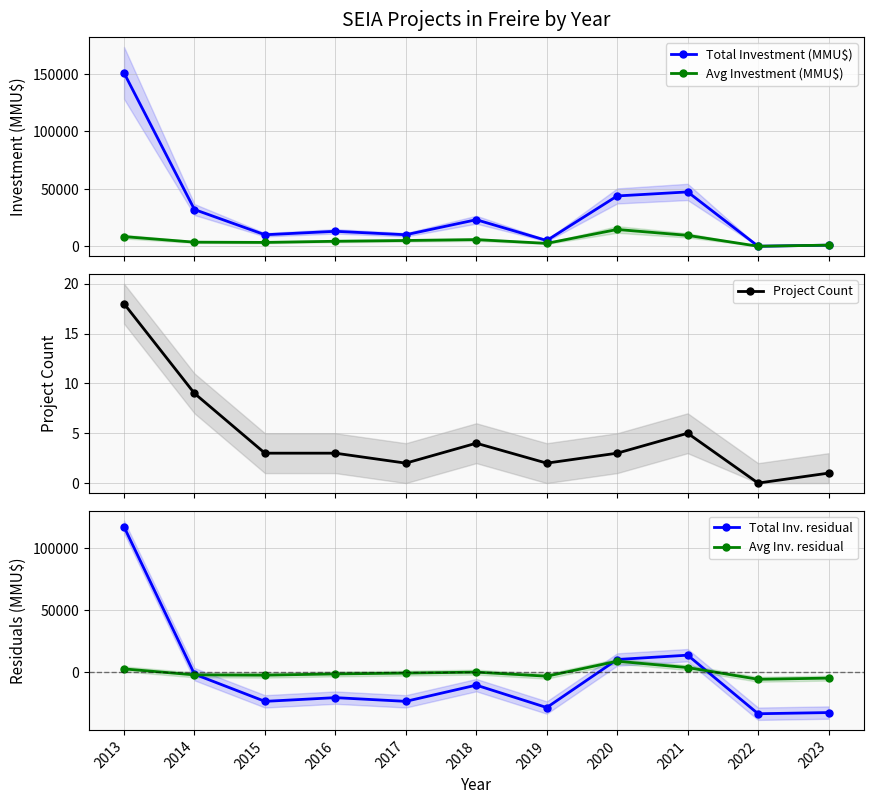

Rank the series by their maximum value, from highest to lowest.

Total Investment (MMU$), Total Inv. residual, Avg Investment (MMU$), Avg Inv. residual, Project Count